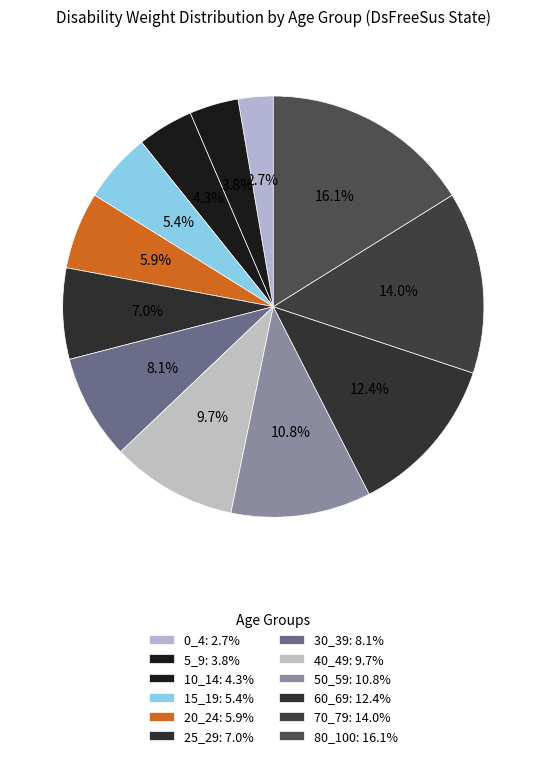

Which has a higher value, 70_79 or 0_4?

70_79